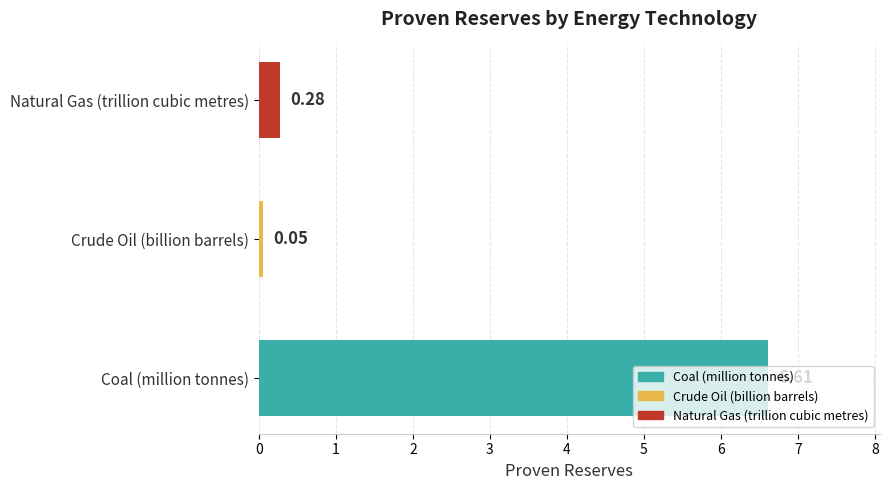

What is the change in value from Crude Oil (billion barrels) to Natural Gas (trillion cubic metres)?

+0.2